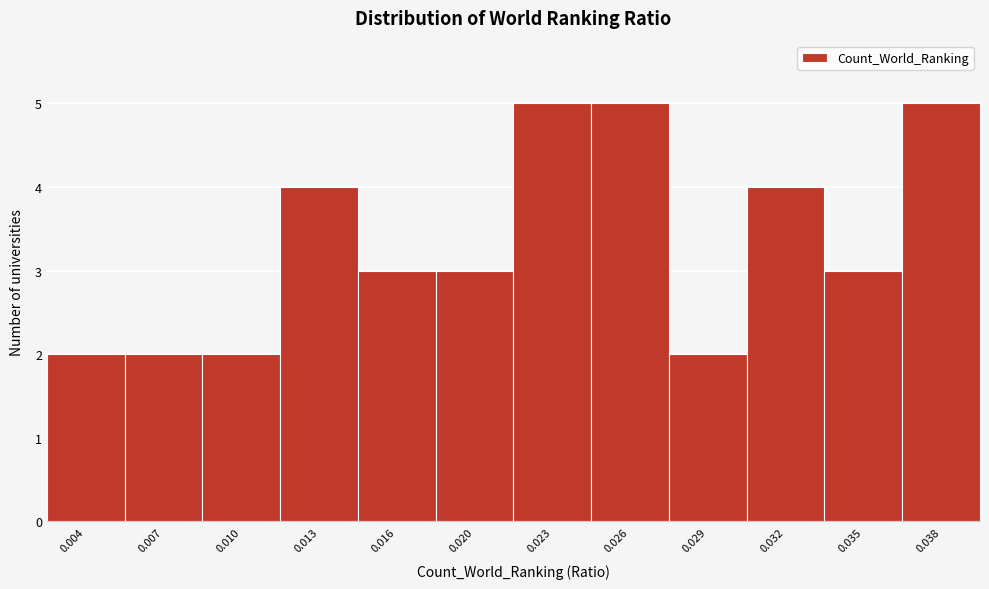

Reading left to right, what are all the values shown in this chart?

2	2	2	4	3	3	5	5	2	4	3	5